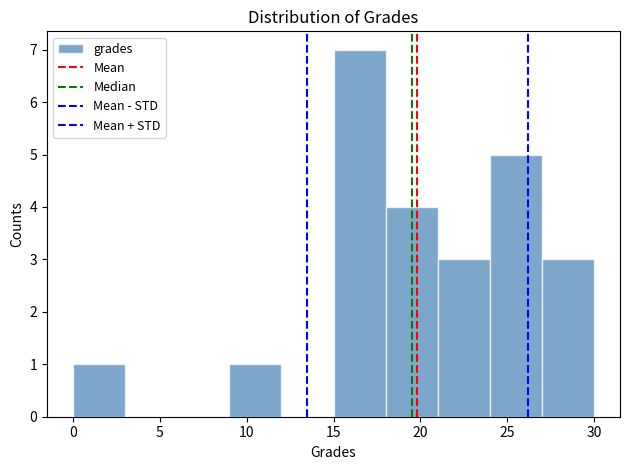

Reading left to right, list every bar in this chart as the range it spans on the x-axis followed by its height. The values are not printed on the chart, so give them approximately, as read against the axis.

0 to 3: 1
3 to 6: 0
6 to 9: 0
9 to 12: 1
12 to 15: 0
15 to 18: 7
18 to 21: 4
21 to 24: 3
24 to 27: 5
27 to 30: 3